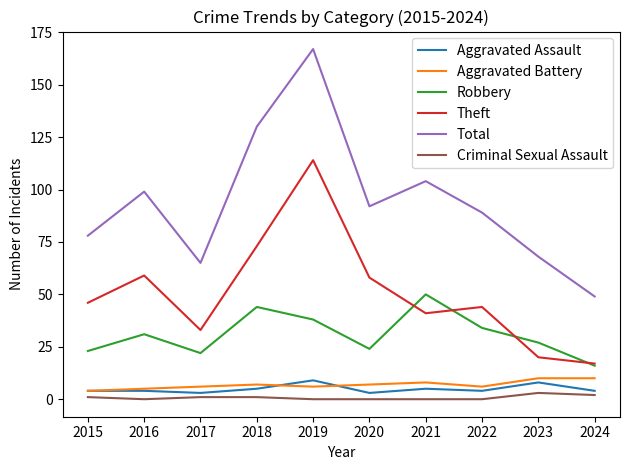

True or false: Robbery and Aggravated Battery intersect in this chart.

False